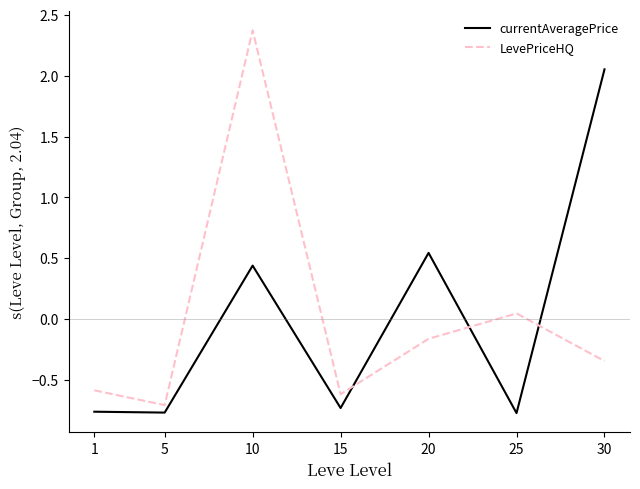

How many intersections are there between currentAveragePrice and LevePriceHQ?

3